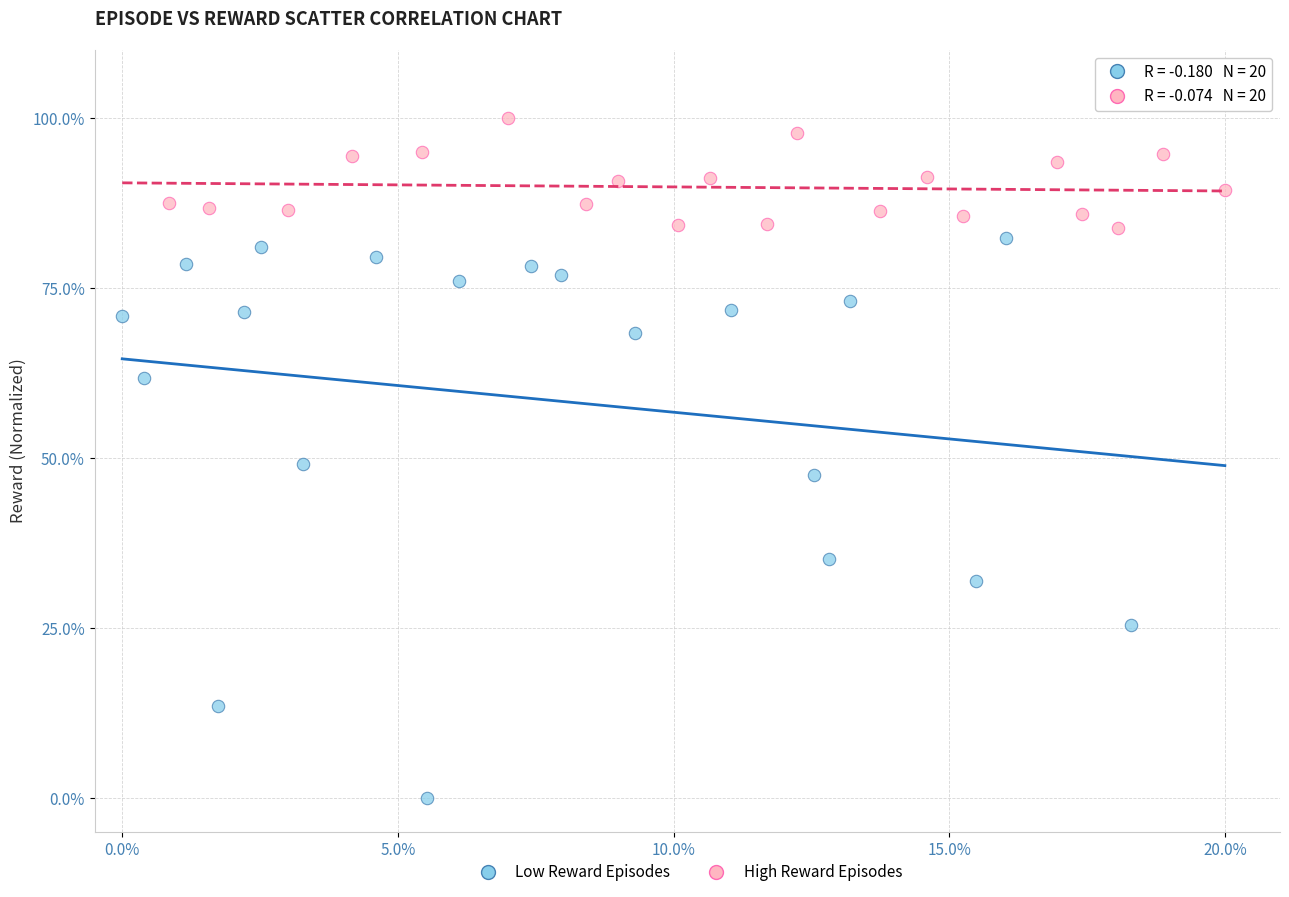

What are all the series names shown in the legend?

Low Reward Episodes, High Reward Episodes